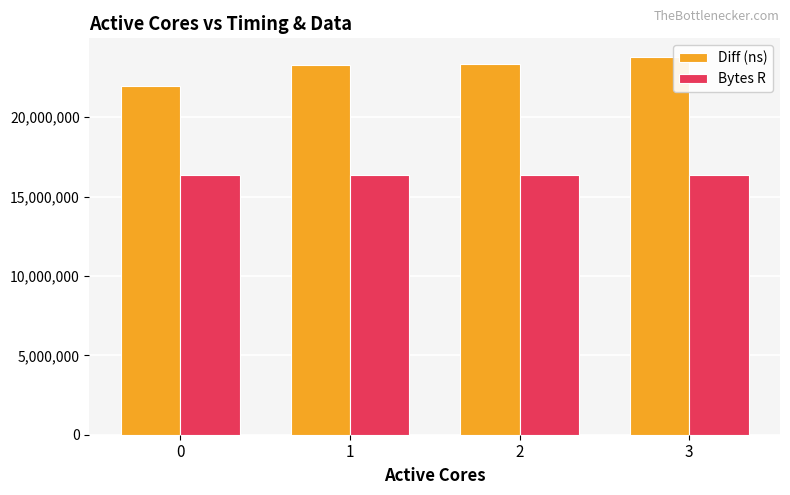

Is it true that Bytes R equals 16384000 at 2?

True